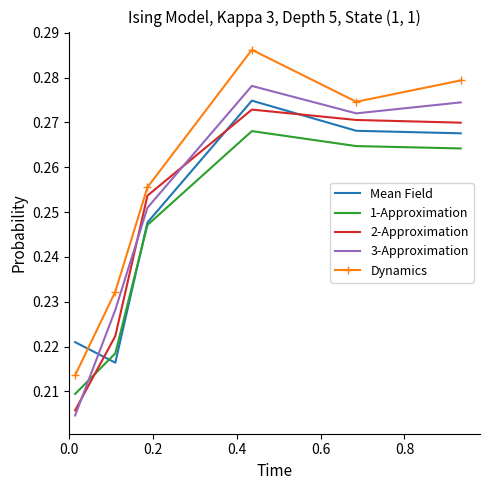

How many data points does each series have?

6